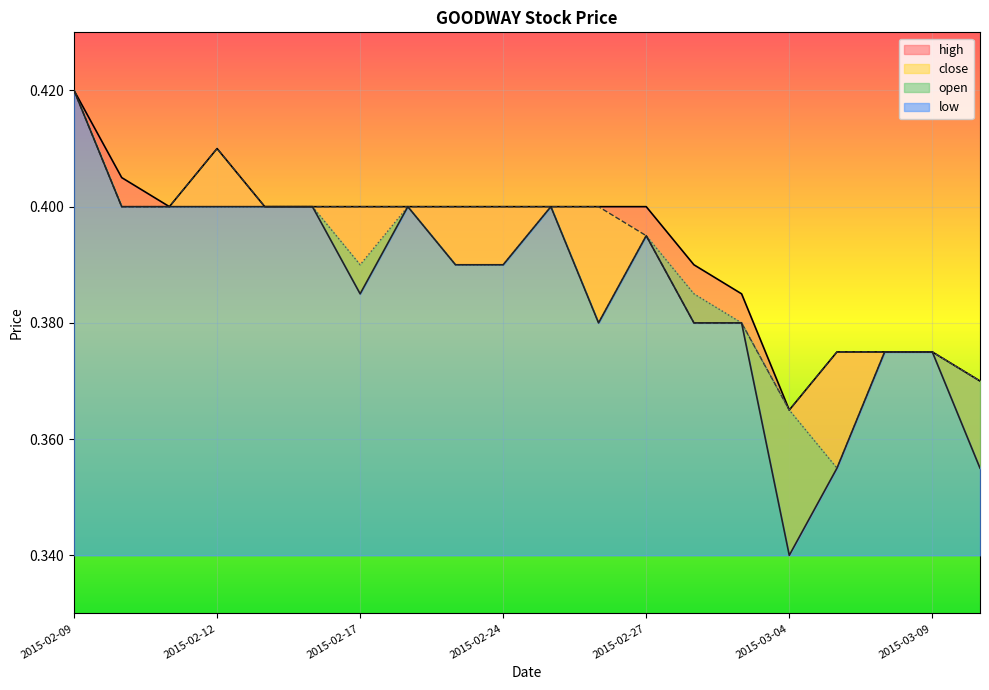

What are all the series names shown in the legend?

high, open, close, low